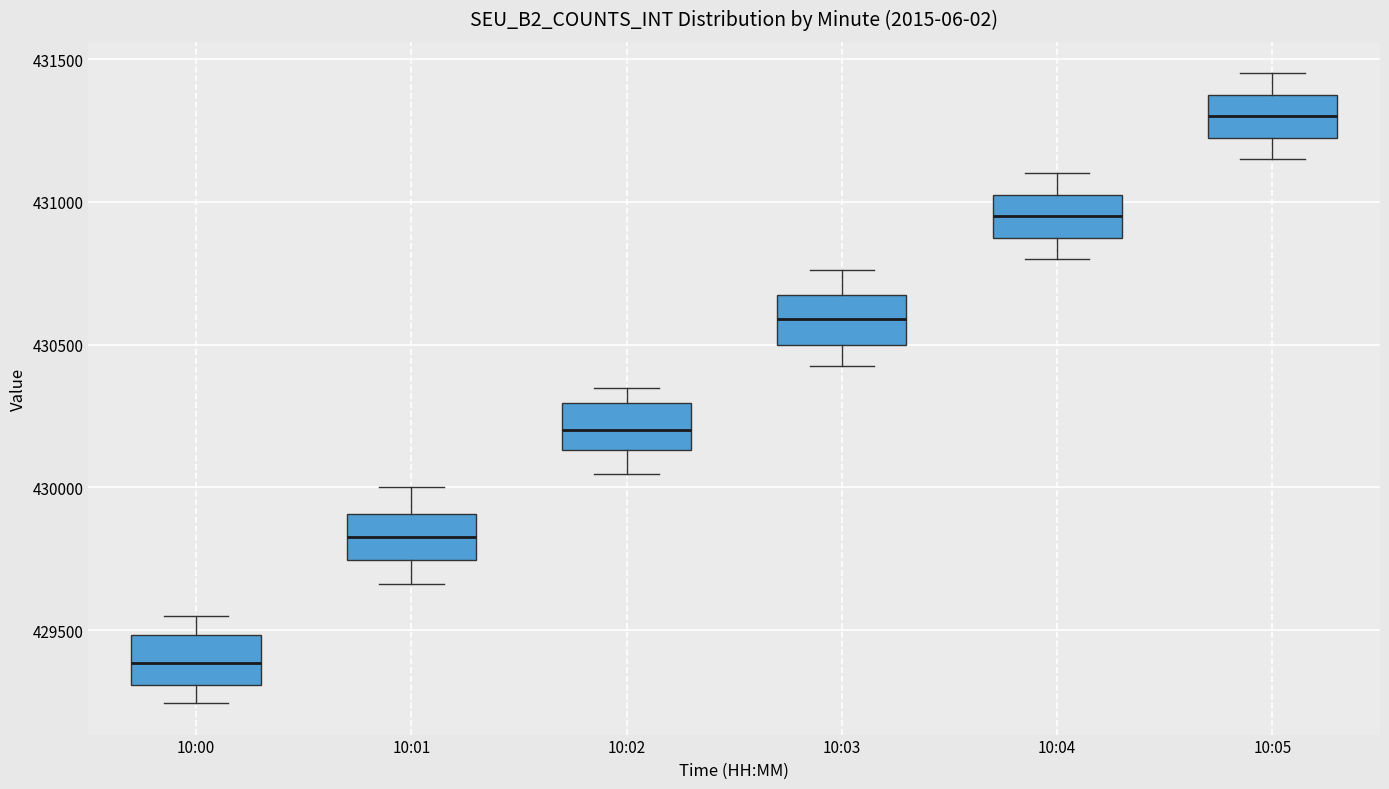

Where does the lower whisker of the box for 10:01 end on the y-axis? The values are not printed on the chart, so give them approximately, as read against the axis.

429650